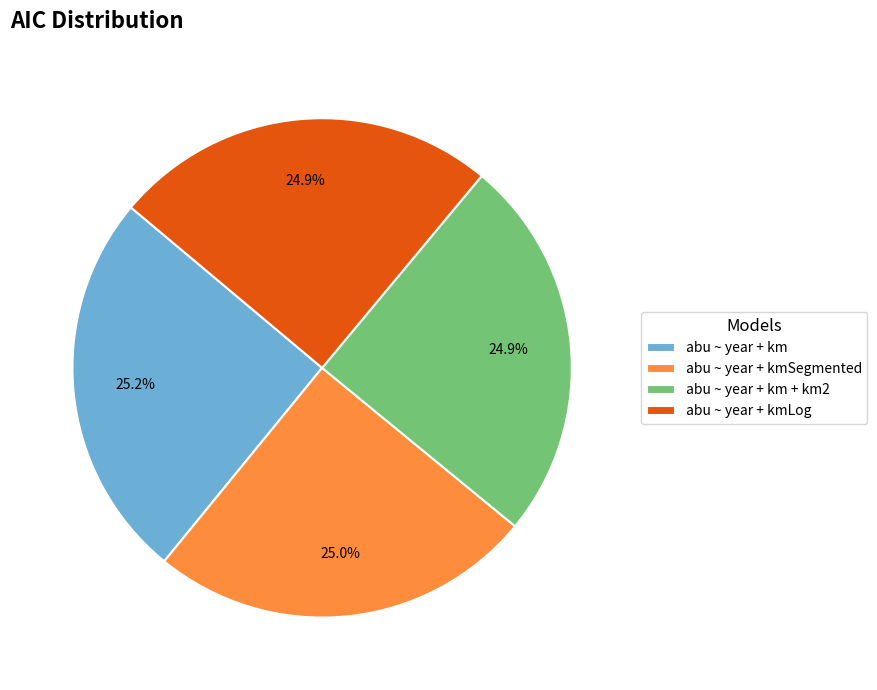

Approximately how many times larger is the value at abu ~ year + kmLog compared to abu ~ year + kmSegmented?

1.0